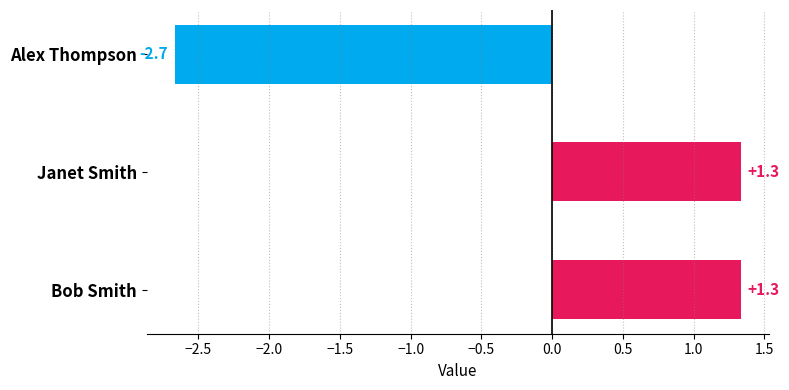

Is it true that the value at Alex Thompson is -2.7?

True